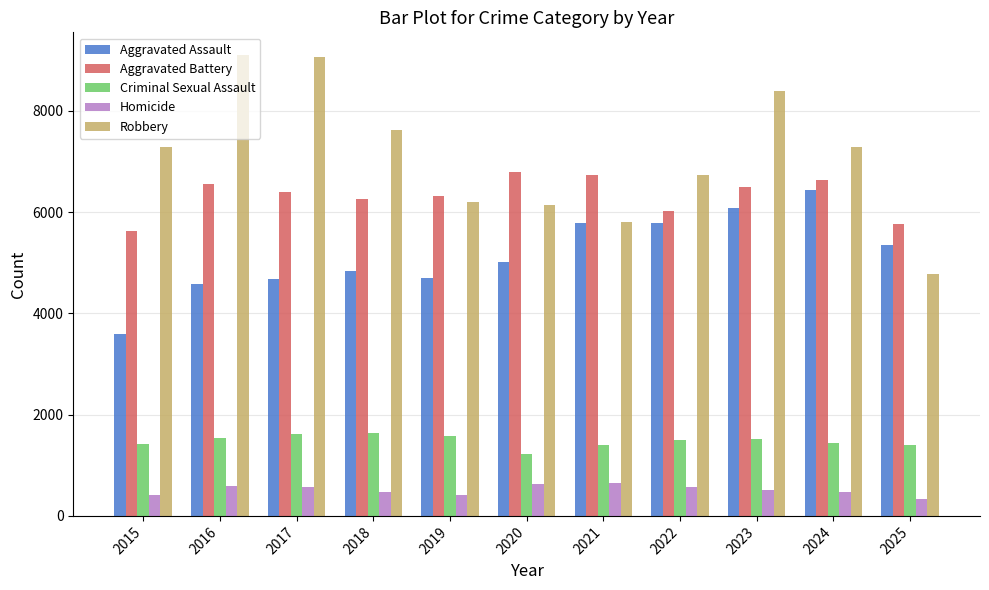

Is it true that Robbery equals 2207 at 2024?

False